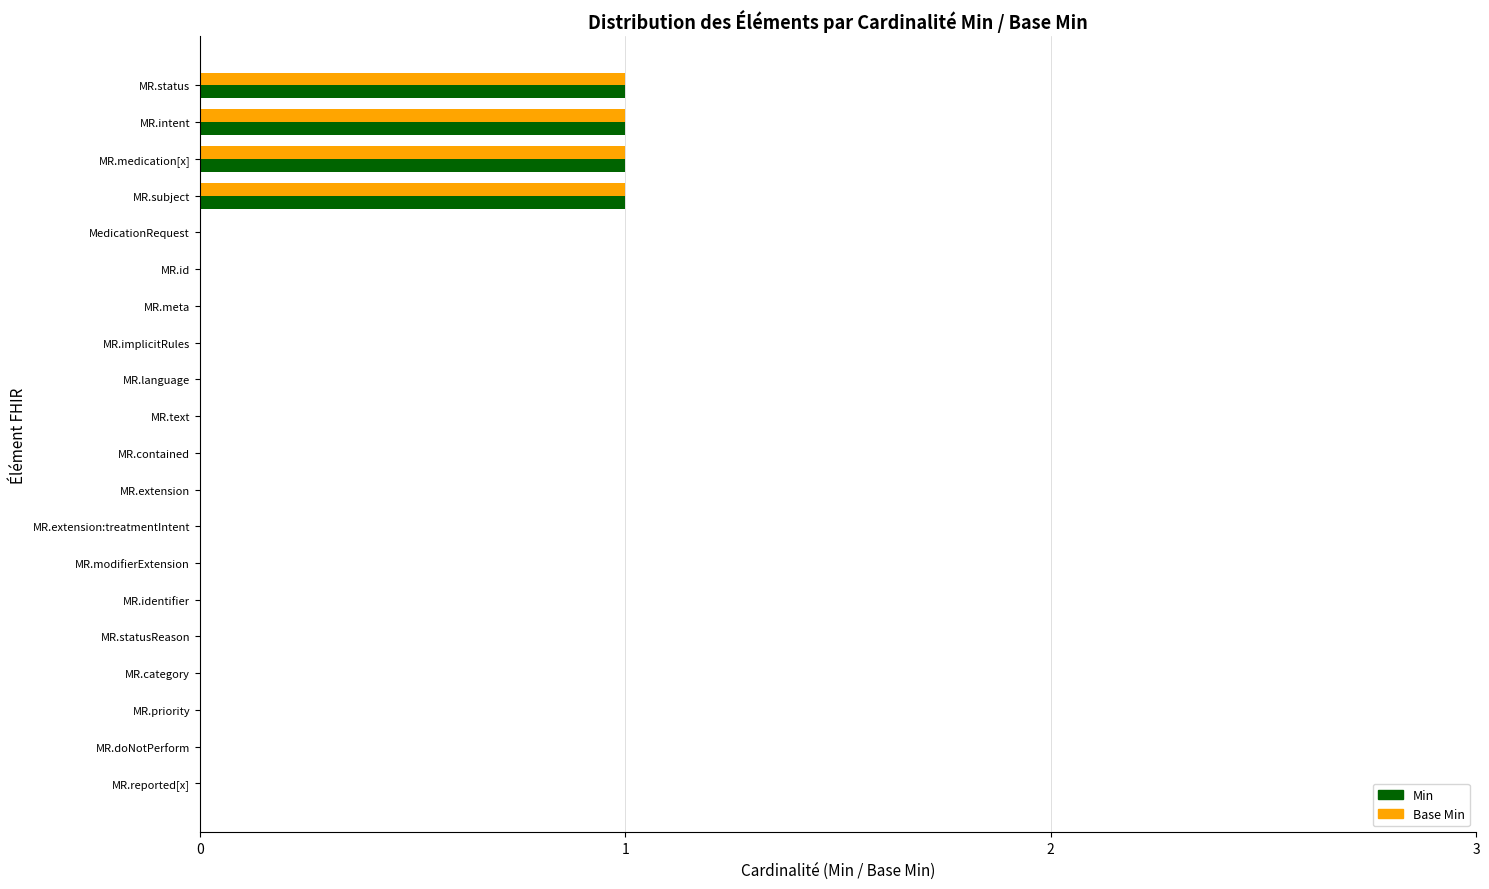

What is the sum of all Min values?

4